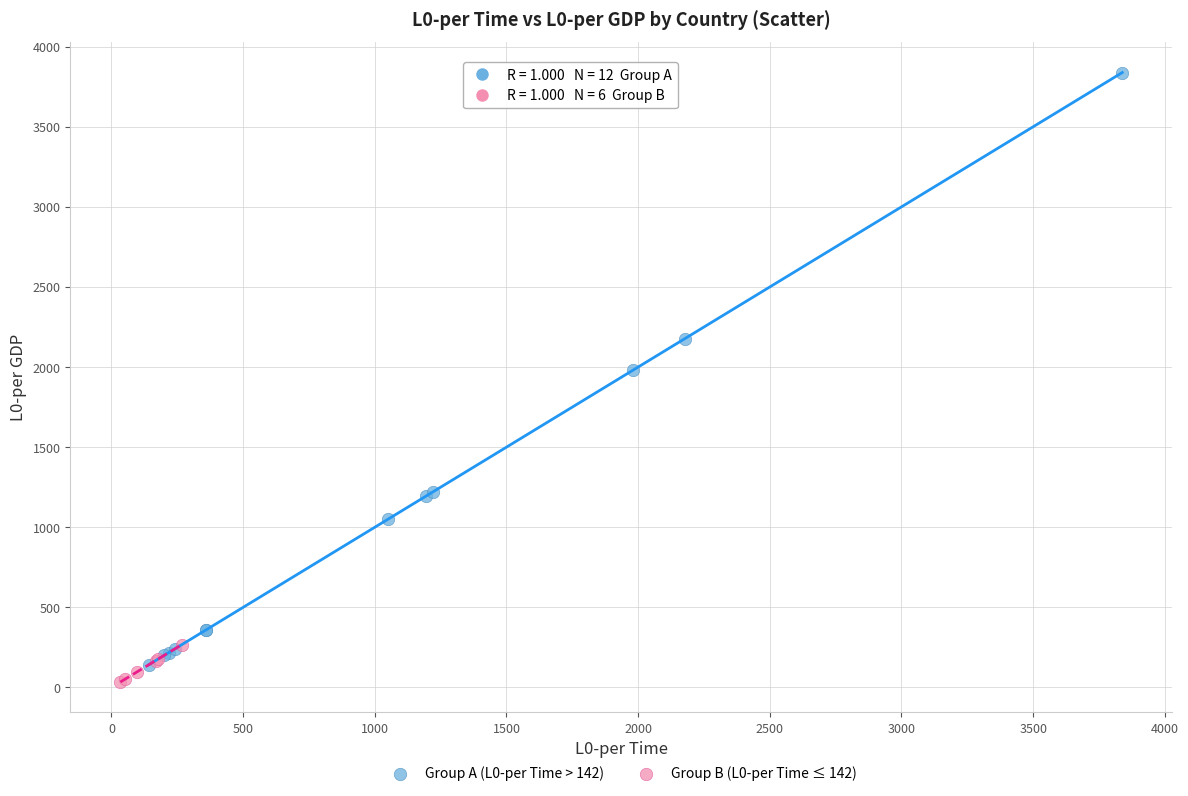

Which series reaches the maximum Y coordinate?

Group A (L0-per Time > 142)